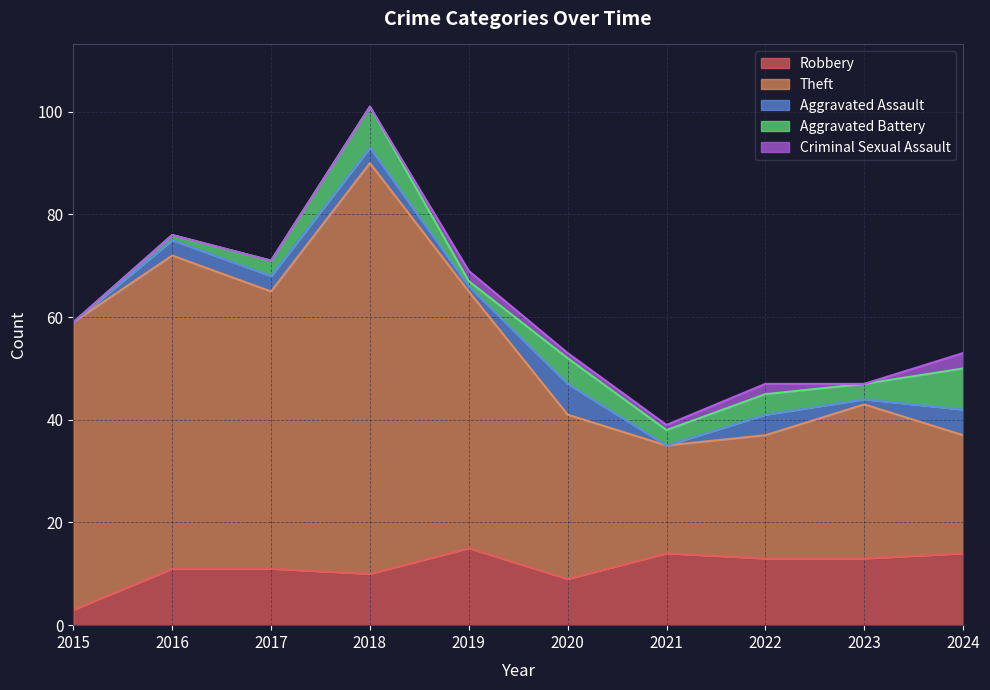

Which has a higher value, 2020 or 2018?

2018